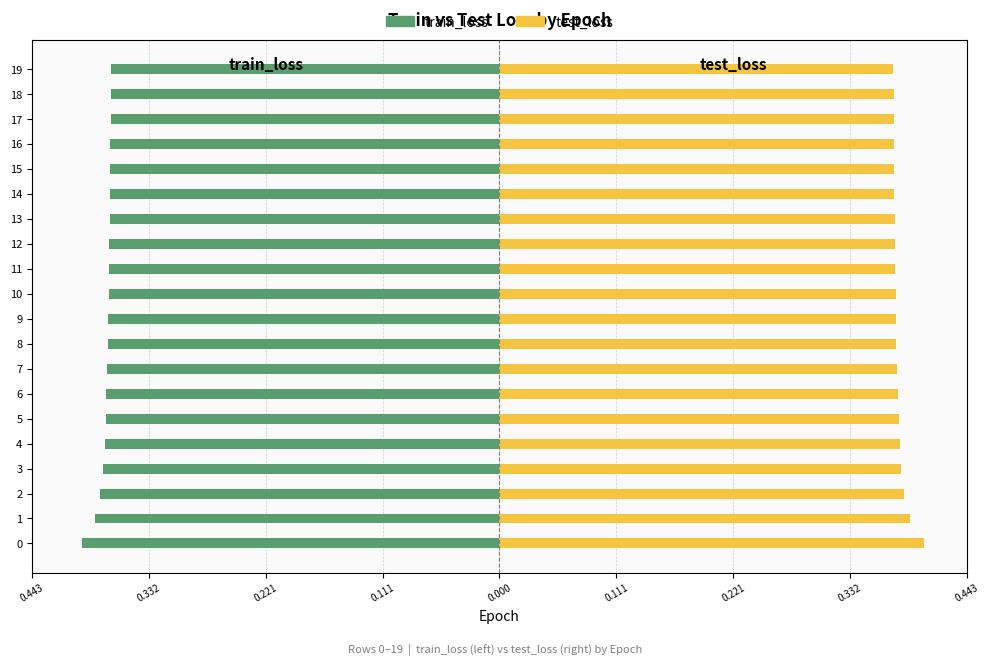

What are all the series names shown in the legend?

train_loss, test_loss